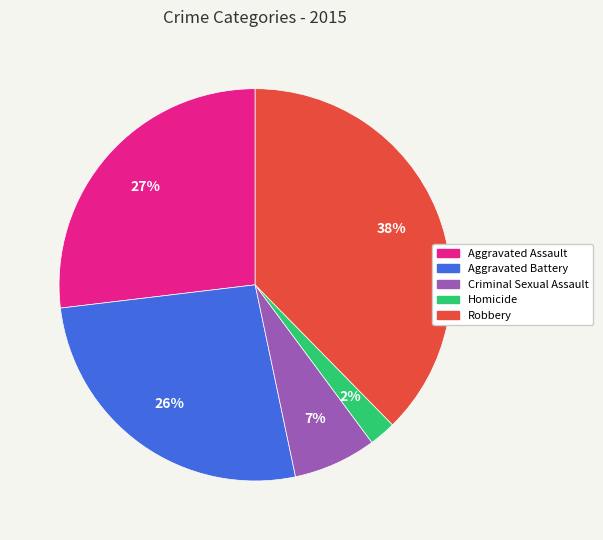

Combined, do Homicide and Robbery account for over 50%?

No